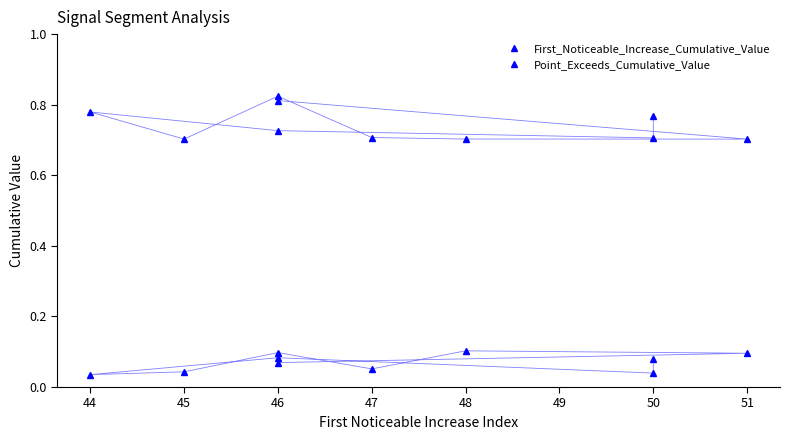

List the series in order of their overall mean, lowest first.

First_Noticeable_Increase_Cumulative_Value, Point_Exceeds_Cumulative_Value